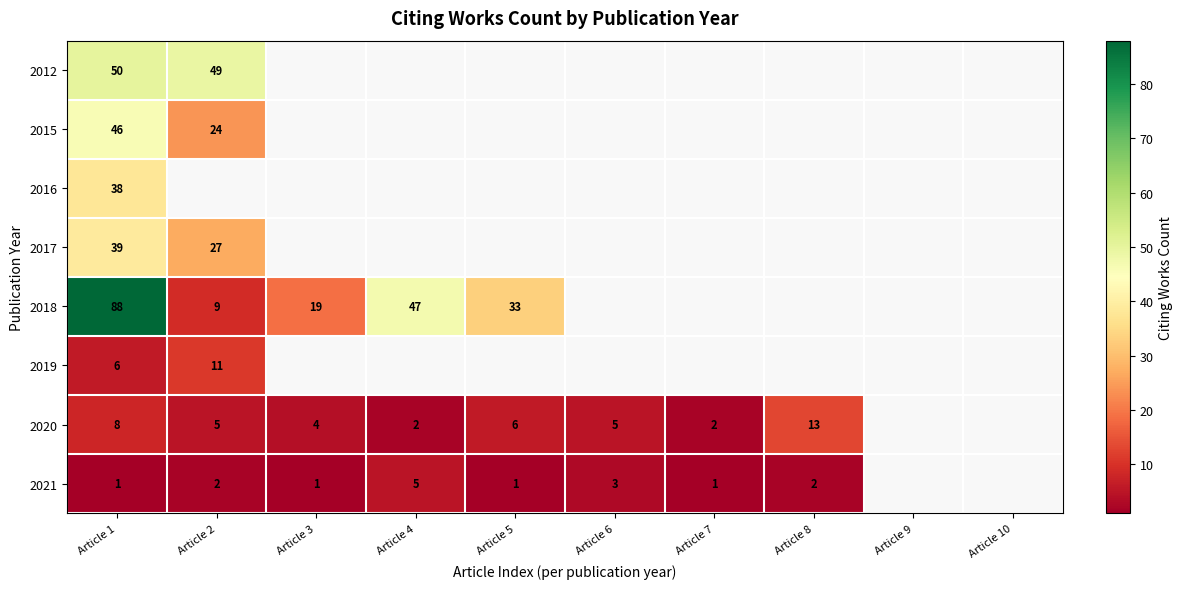

Is it true that 2018 equals 12 at Article 2?

False